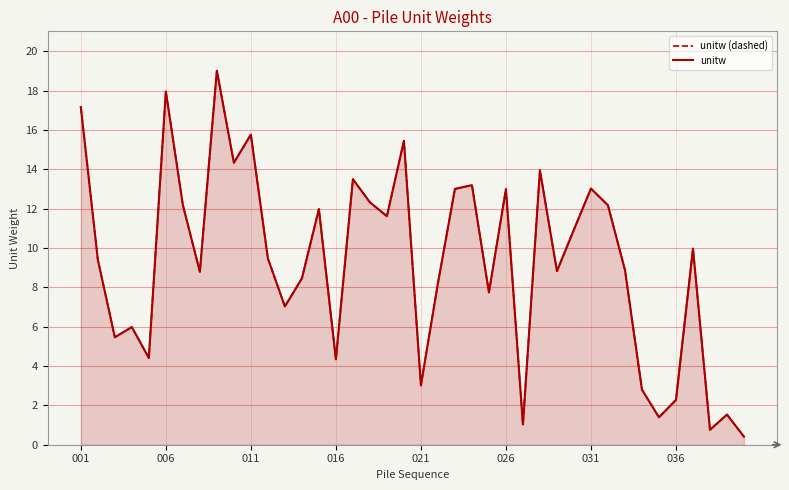

What is the average value of the unitw (dashed) series?

9.3